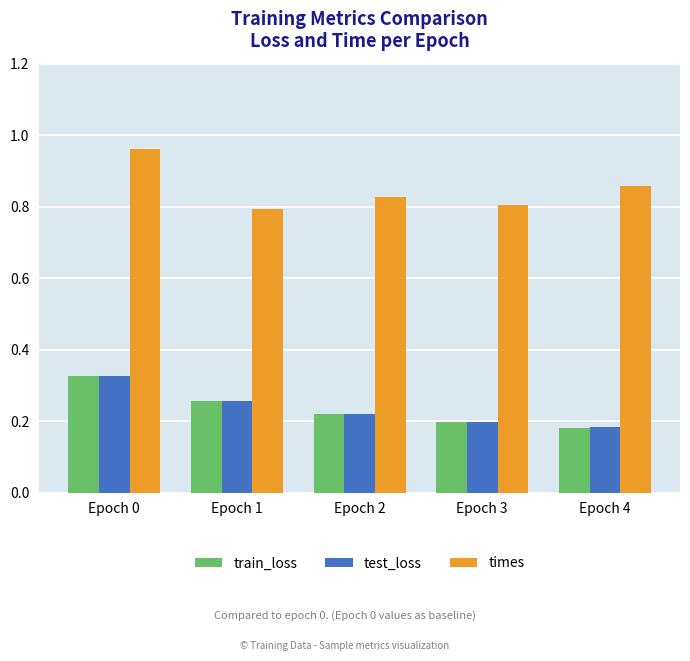

Which series changed the most between Epoch 0 and Epoch 4?

train_loss